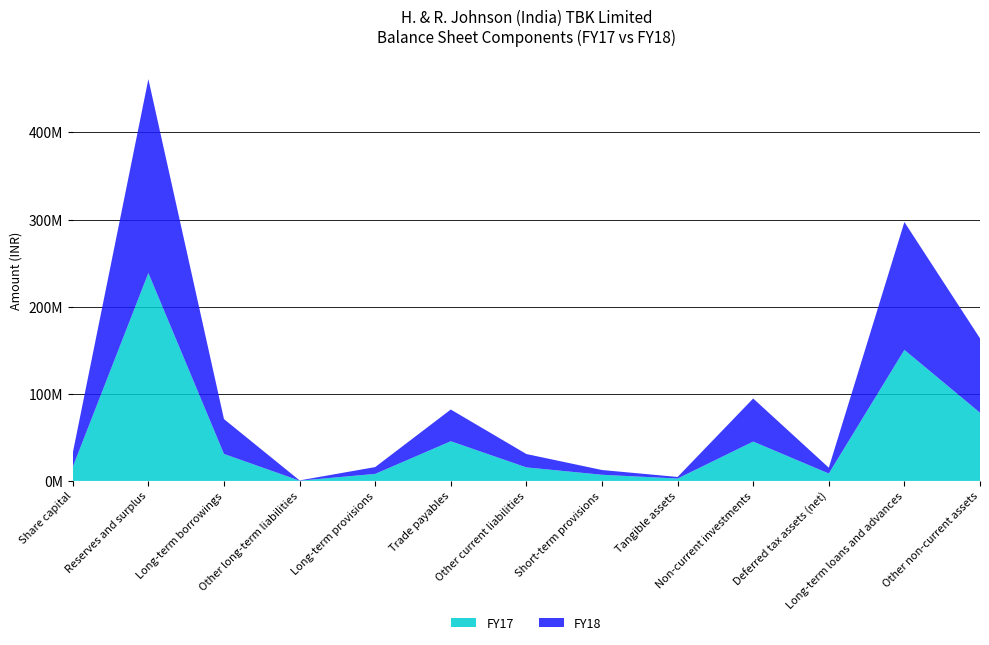

Reading left to right, what are all the values shown in this chart?

FY18: 16102000	222580000	40000000	300000	7823000	36413000	15342000	5450000	1803000	49431000	6685000	146757000	85372000
FY17: 16102000	238698000	31000000	300000	8073000	45564000	15536000	7080000	2748000	45200000	8514000	150447000	78316000